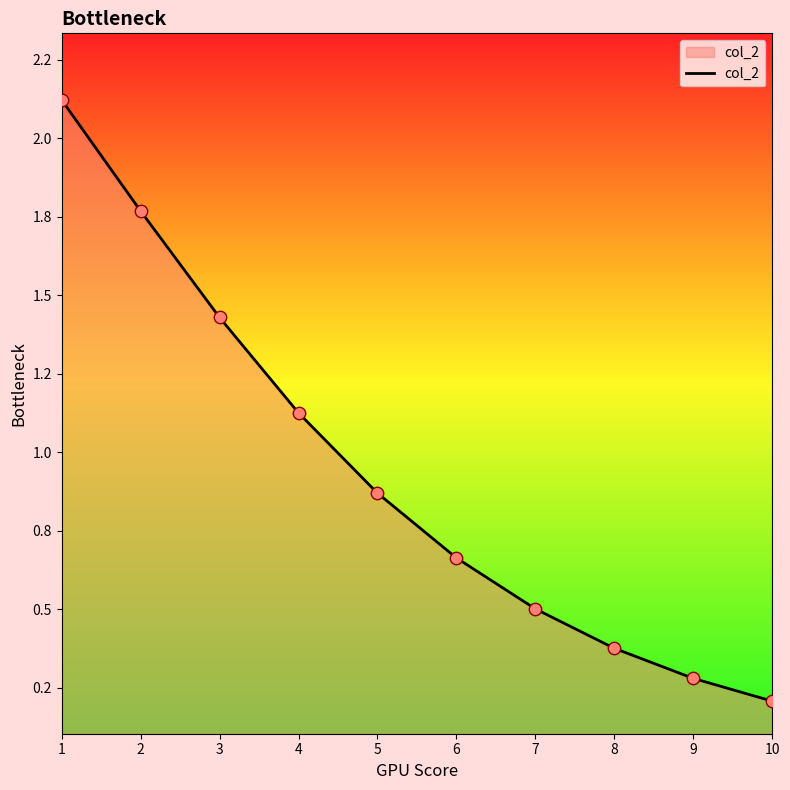

Between 6 and 10, which is larger?

6